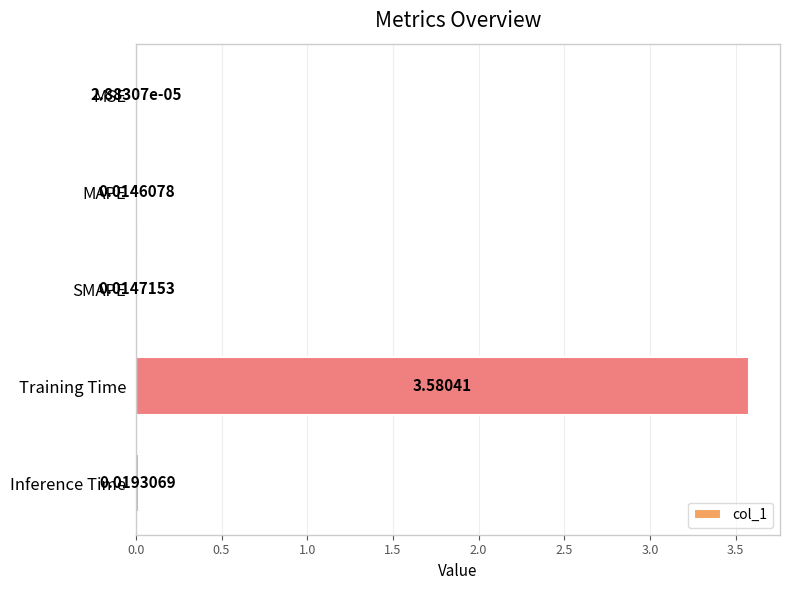

How many categories are shown in the chart?

5